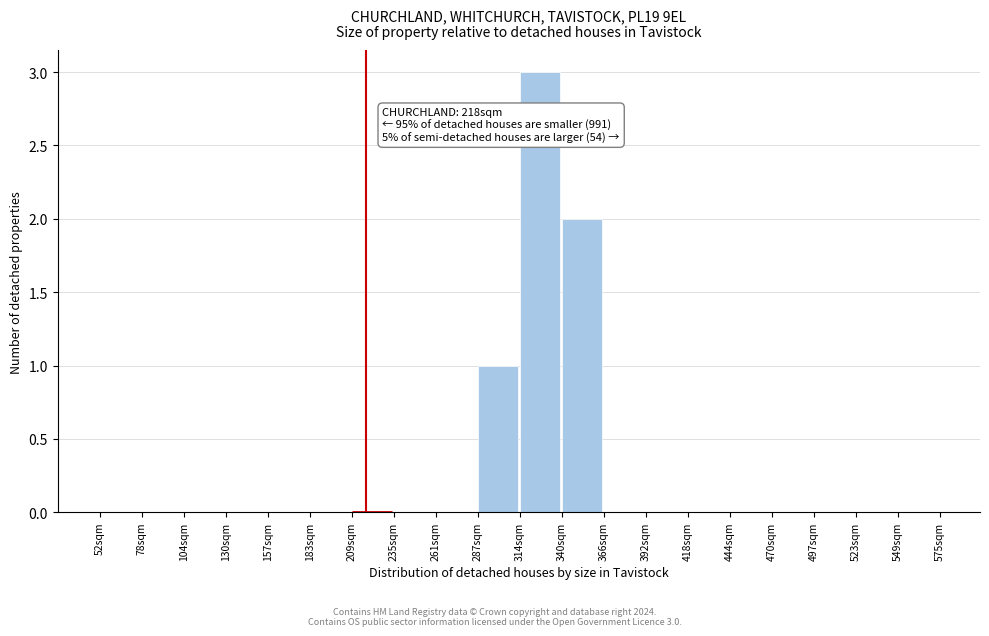

Which range on the x-axis has the tallest bar?

315 to 340